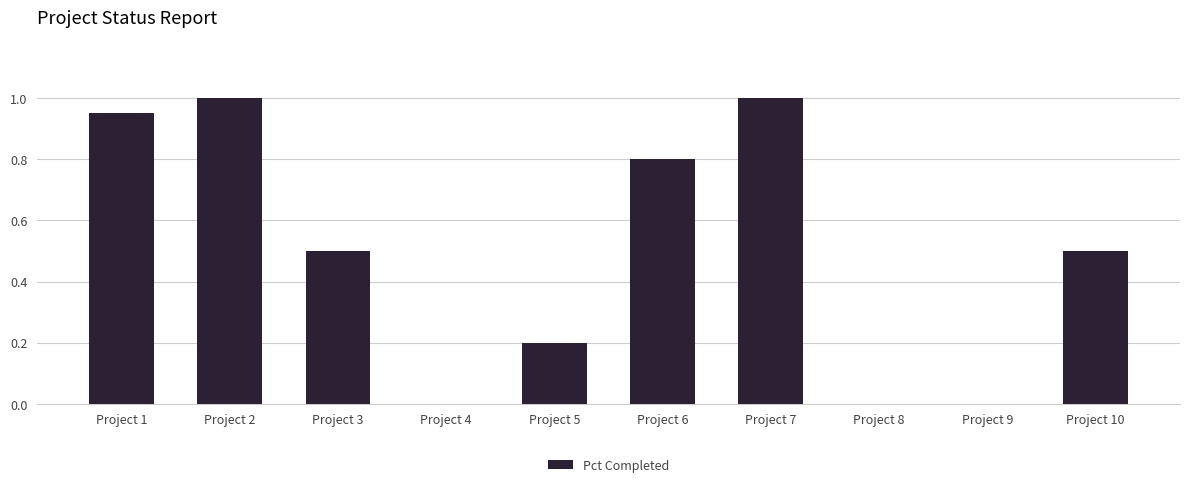

What is the sum of all values?

5.0